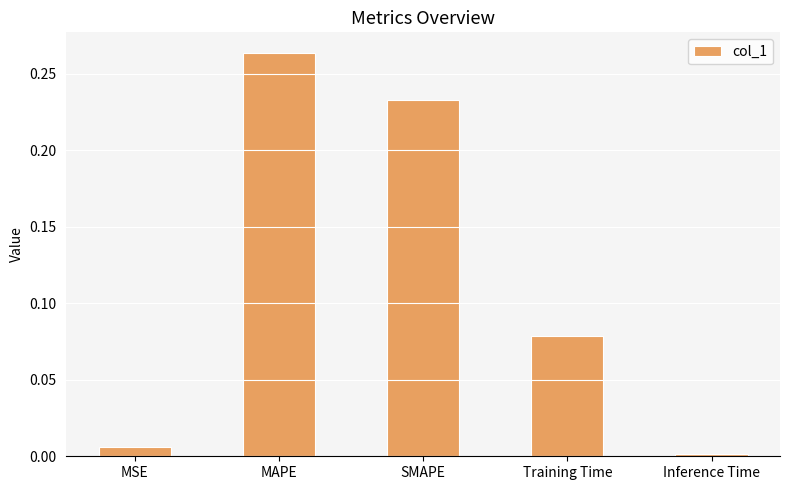

Which category has the highest value across all series?

MAPE